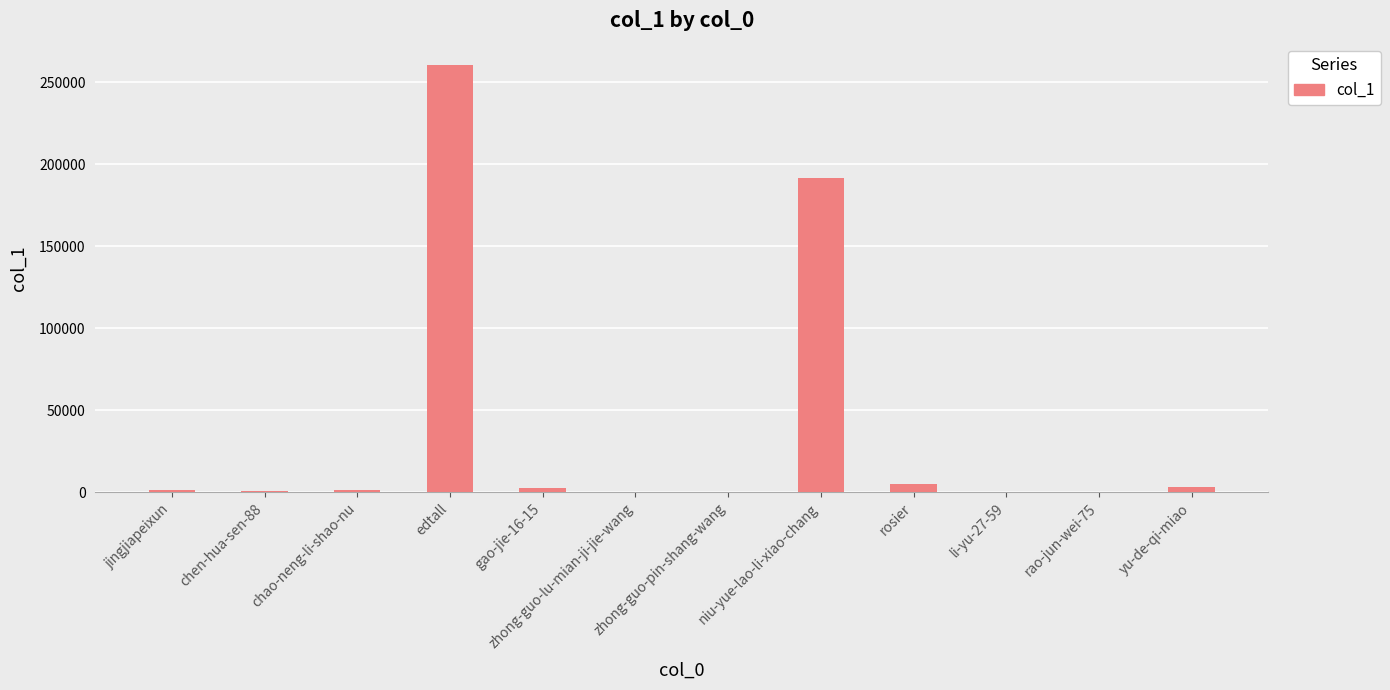

What is the sum of the values at li-yu-27-59 and chen-hua-sen-88?

531